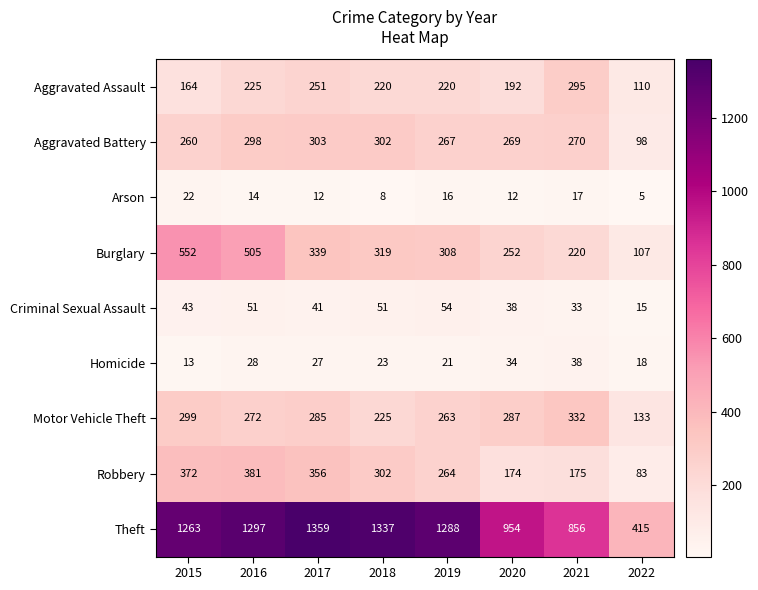

What is the lowest value of the Aggravated Battery series?

98